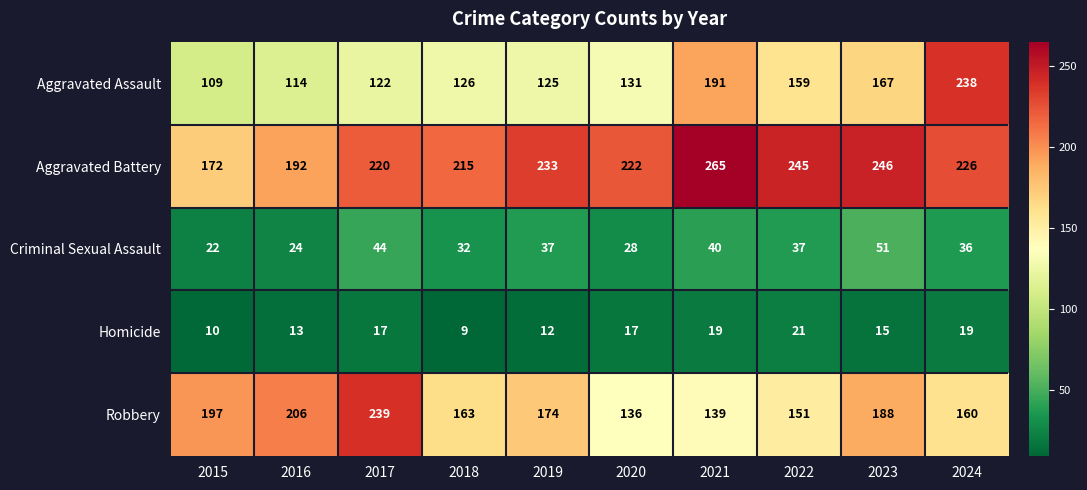

What is the sum of the Homicide values at 2017 and 2021?

36